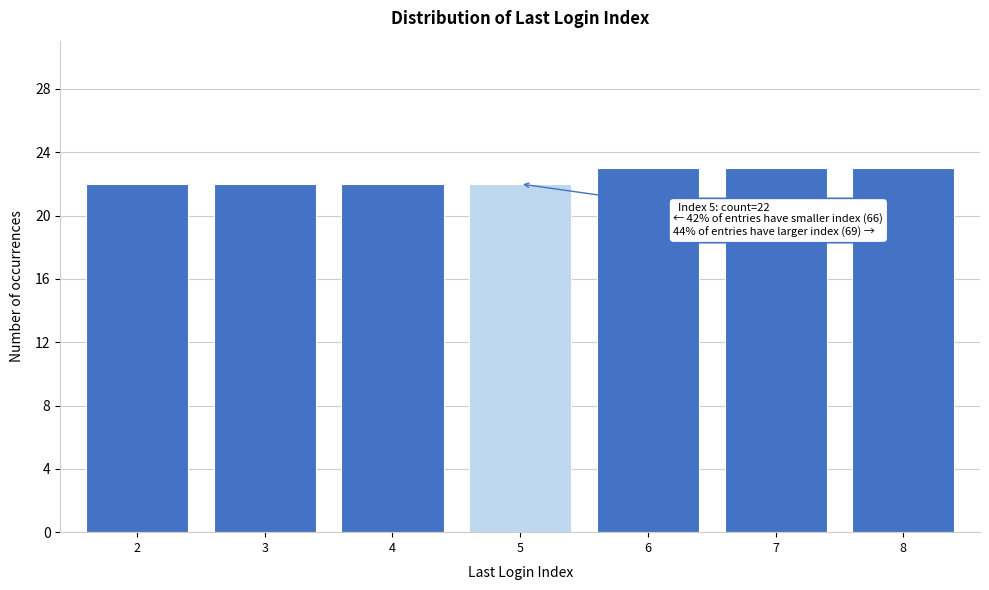

Reading right to left, list all the values displayed in this chart.

23	23	23	22	22	22	22